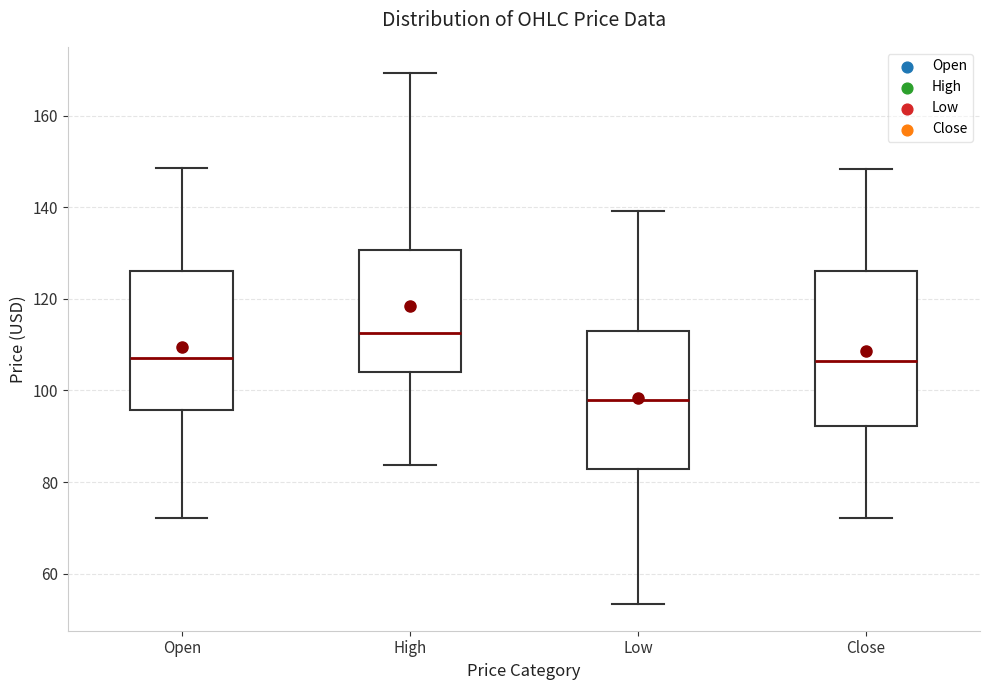

Reading left to right, read every box against the y-axis: the position of its median line, the range the box covers, and the ends of its whiskers. The values are not printed on the chart, so give them approximately, as read against the axis.

Open: median 108, box 96 to 126, whiskers 72 to 148
High: median 112, box 104 to 130, whiskers 84 to 170
Low: median 98, box 82 to 114, whiskers 54 to 140
Close: median 106, box 92 to 126, whiskers 72 to 148